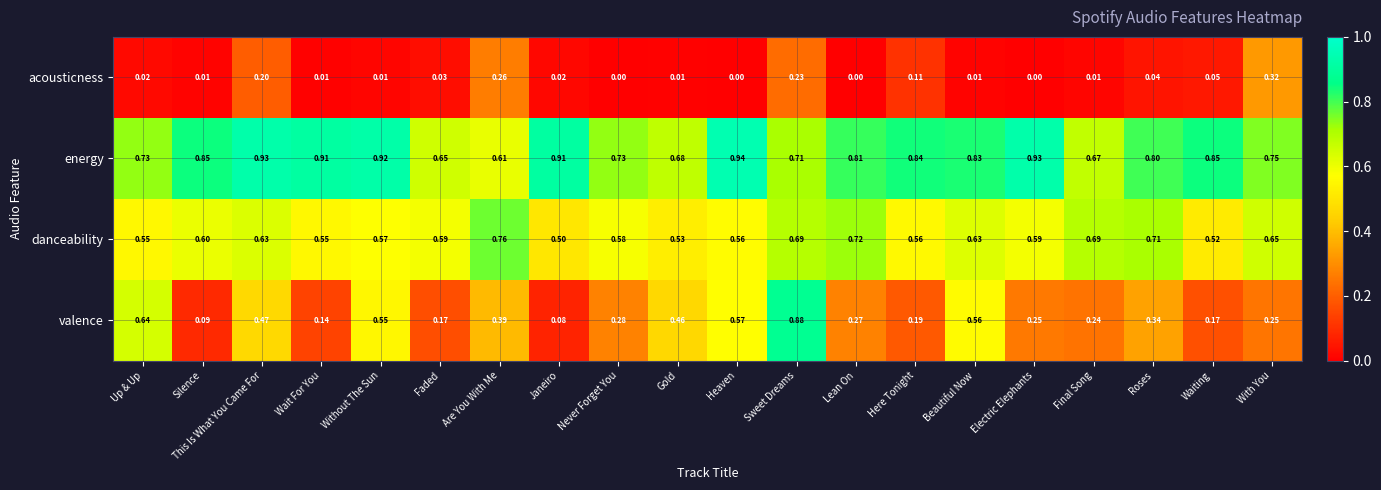

At which label is valence closest to 0?

Janeiro